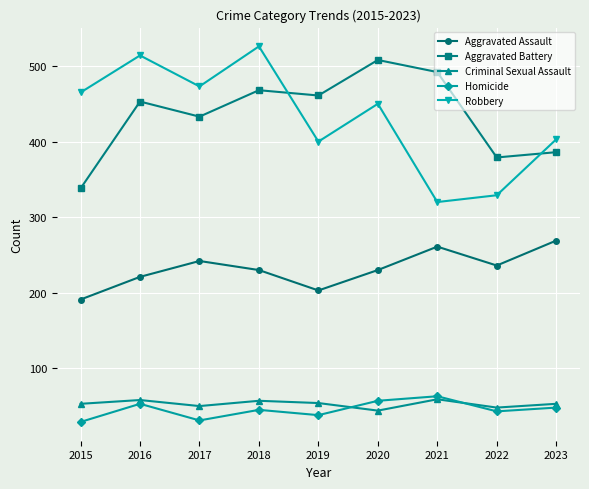

Where is the first local maximum for Homicide?

2016